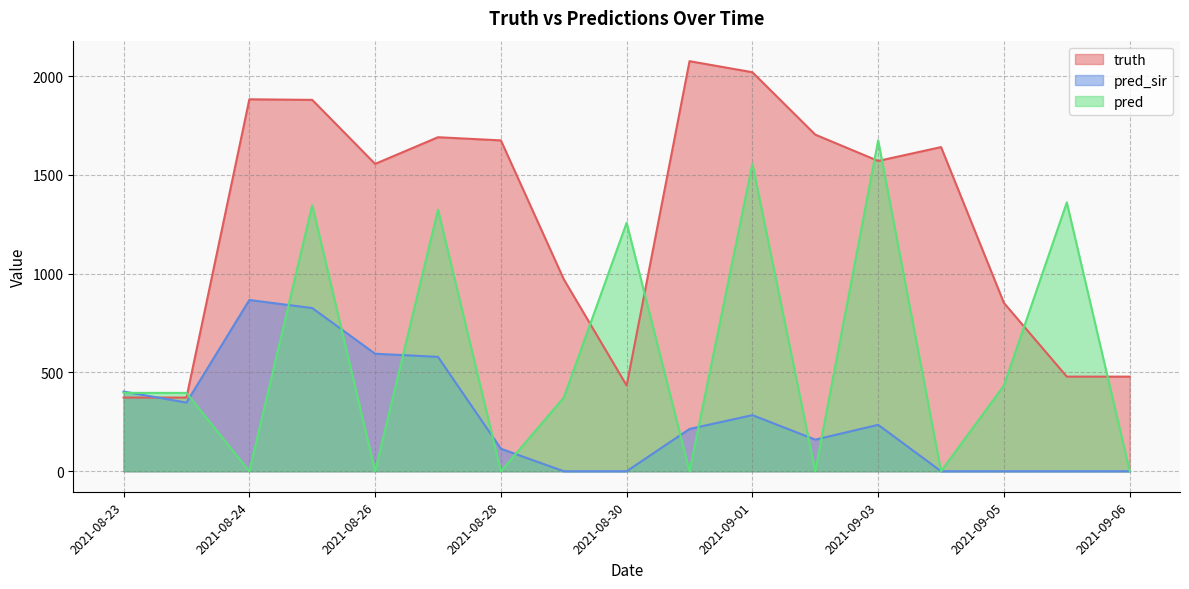

What are all the series names shown in the legend?

truth, pred_sir, pred